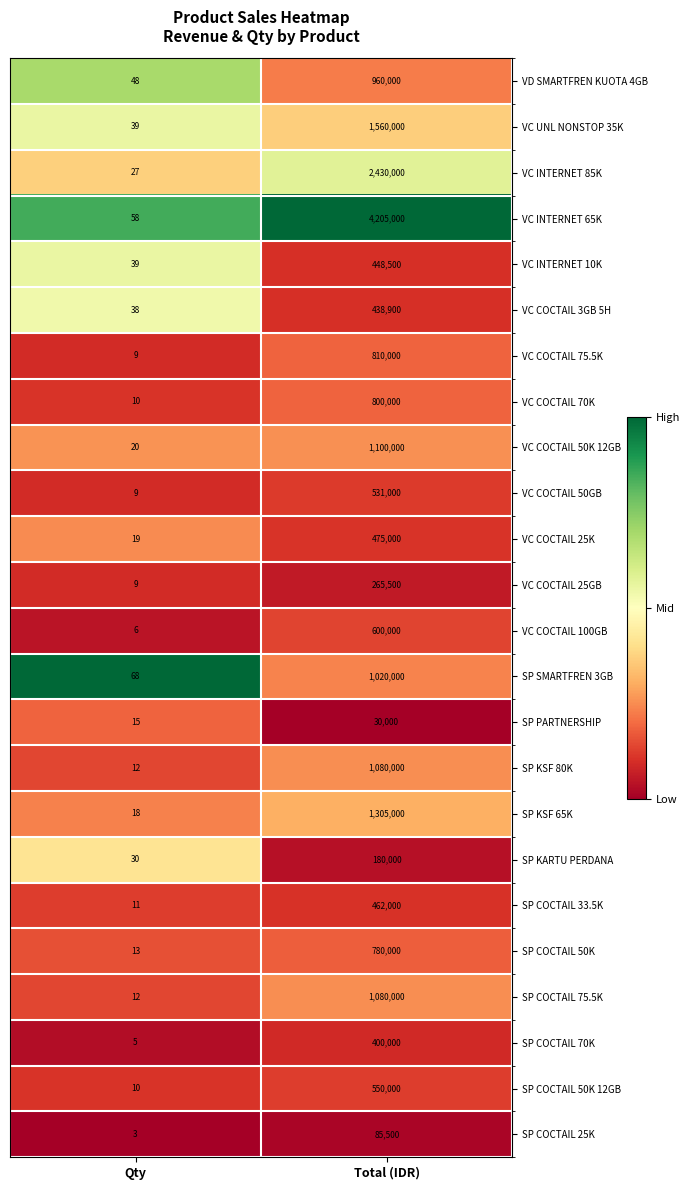

The VC COCTAIL 3GB 5H series shows 20 at Qty. True or false?

False